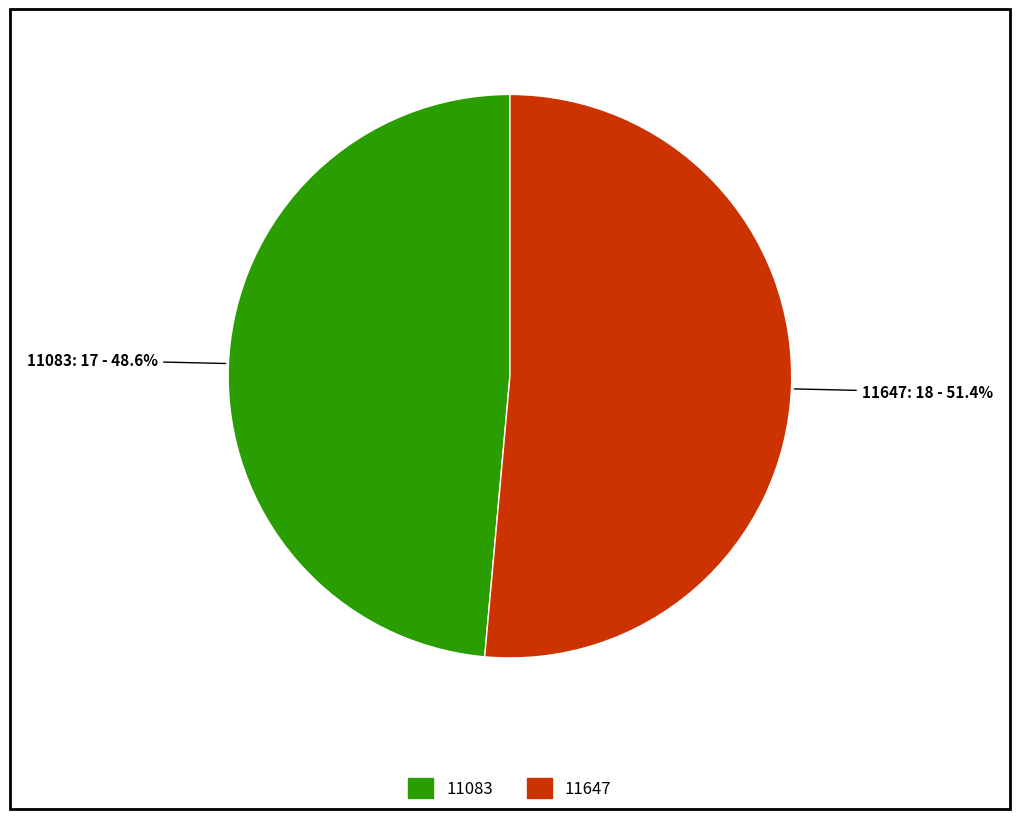

True or false: 11083 accounts for 49% of the total.

True